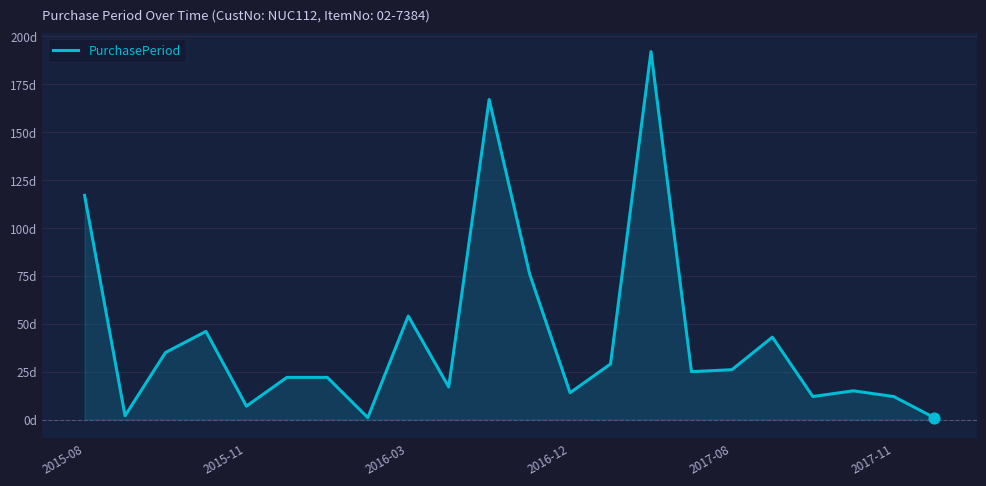

Does the chart have visible grid lines?

Yes